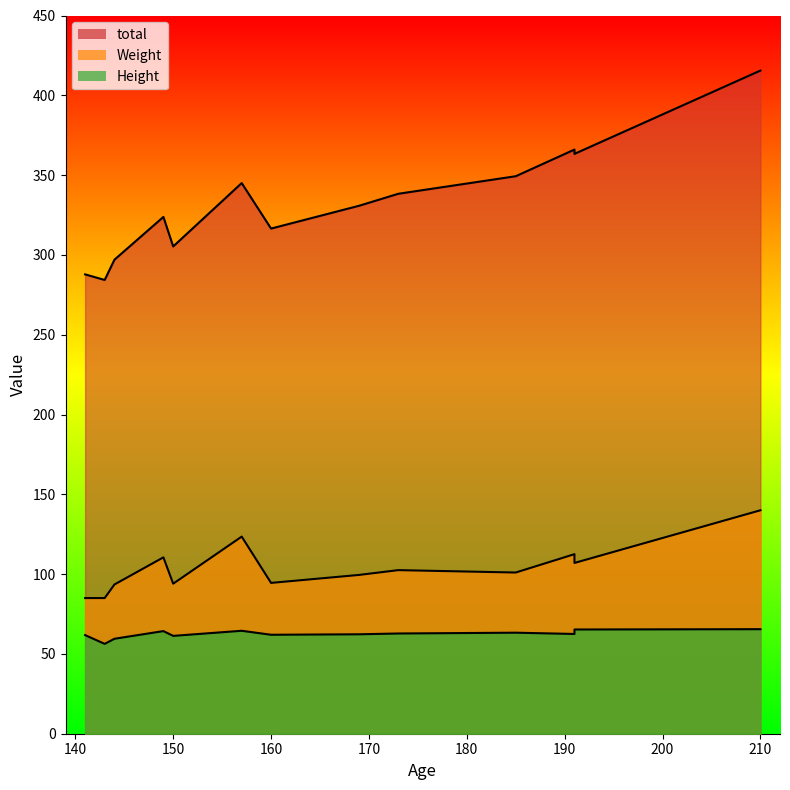

In Weight, how many points are higher than both neighbors (excluding endpoints)?

4